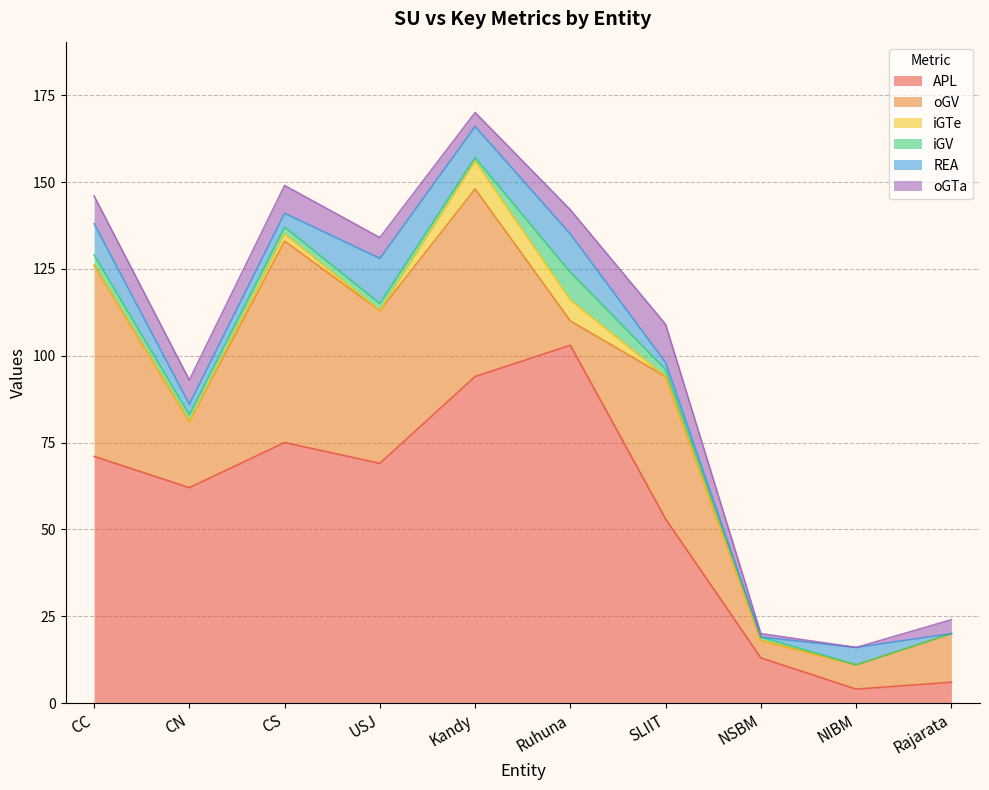

How many data points in REA are above 5?

4